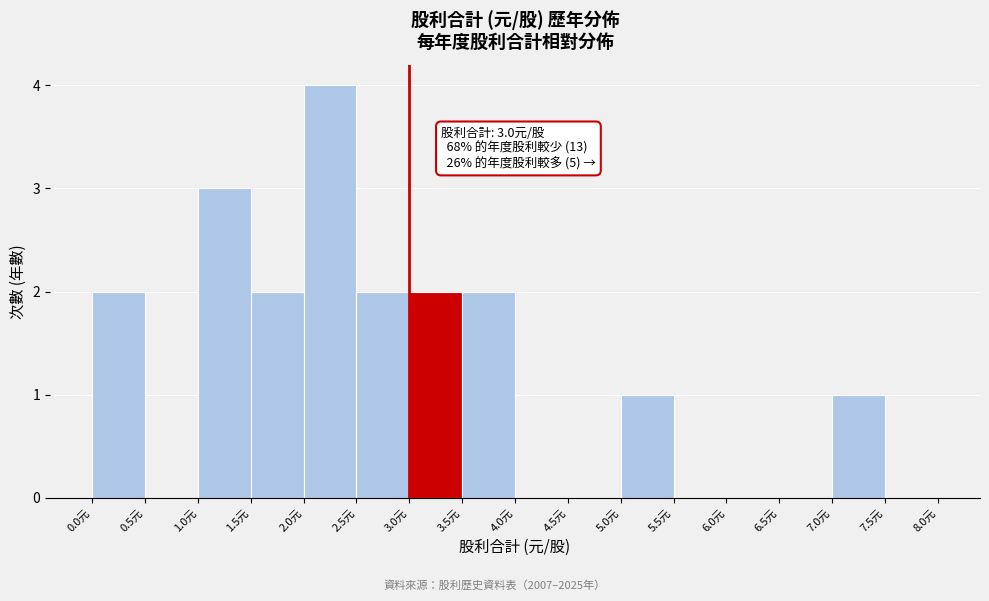

Which range on the x-axis has the tallest bar?

2.0 to 2.5